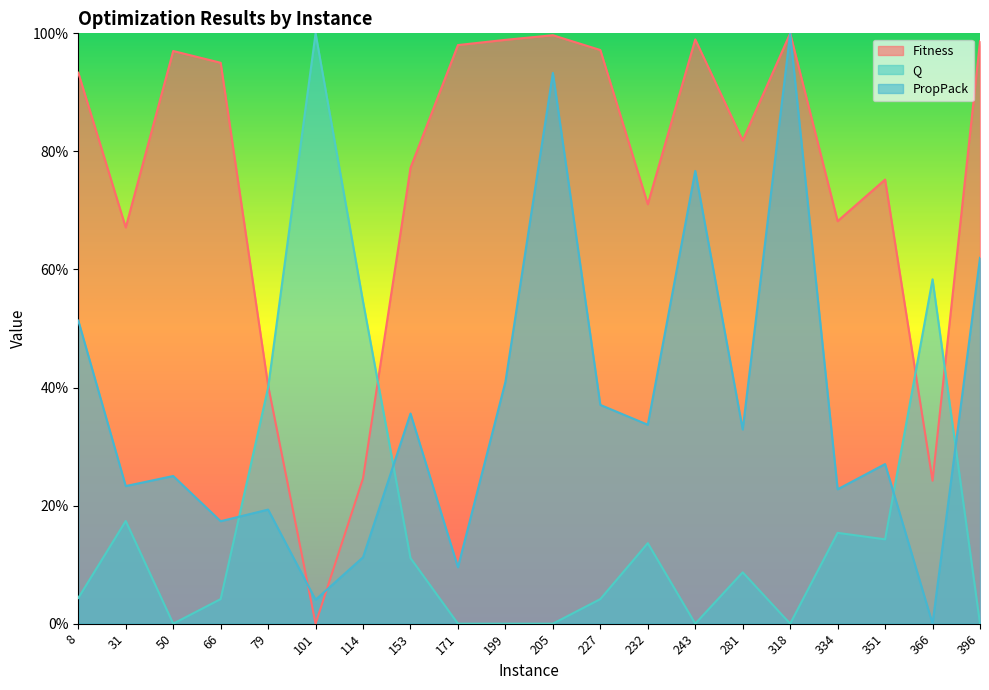

At which category does the chart reach its peak across all series?

318